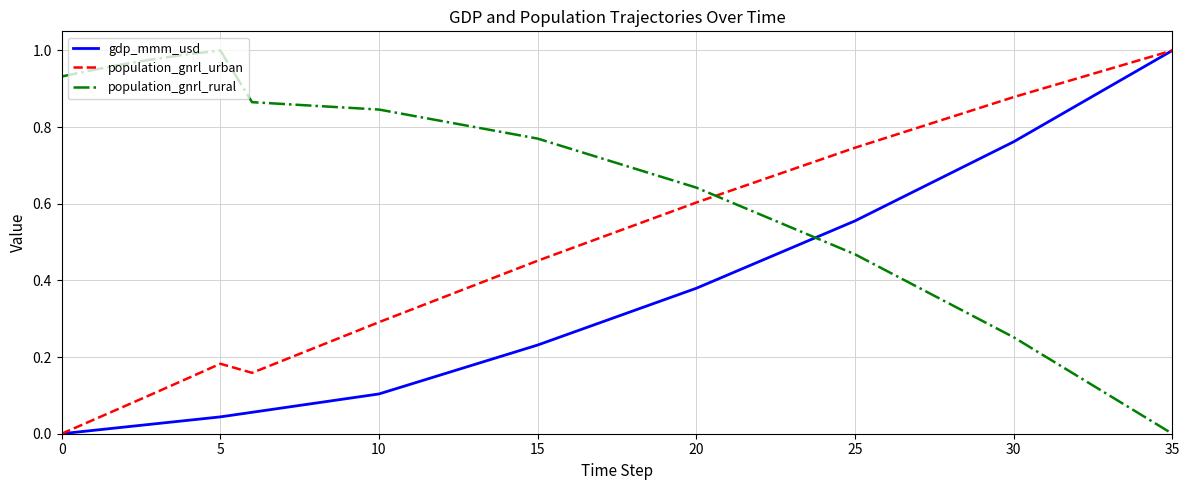

Which series has the largest total across all categories?

population_gnrl_rural